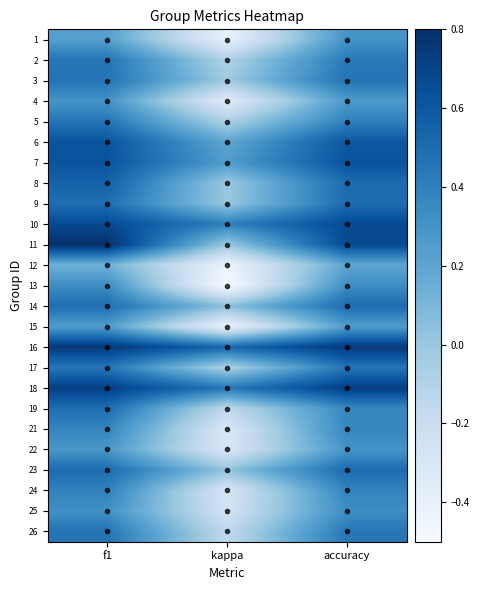

Reading left to right, list all the values displayed in this chart.

1: f1=0.2	kappa=-0.4	accuracy=0.3
2: f1=0.5	kappa=-0.1	accuracy=0.4
3: f1=0.5	kappa=-0.0	accuracy=0.5
4: f1=0.3	kappa=-0.3	accuracy=0.3
5: f1=0.5	kappa=-0.1	accuracy=0.4
6: f1=0.6	kappa=0.2	accuracy=0.6
7: f1=0.6	kappa=0.2	accuracy=0.6
8: f1=0.5	kappa=0.0	accuracy=0.5
9: f1=0.5	kappa=0.0	accuracy=0.5
10: f1=0.7	kappa=0.4	accuracy=0.7
11: f1=0.8	kappa=0.0	accuracy=0.7
12: f1=0.1	kappa=-0.4	accuracy=0.2
13: f1=0.3	kappa=-0.5	accuracy=0.3
14: f1=0.5	kappa=0.0	accuracy=0.5
15: f1=0.2	kappa=-0.4	accuracy=0.2
16: f1=0.8	kappa=0.5	accuracy=0.8
17: f1=0.4	kappa=-0.1	accuracy=0.5
18: f1=0.7	kappa=0.4	accuracy=0.7
19: f1=0.5	kappa=-0.1	accuracy=0.4
21: f1=0.4	kappa=-0.3	accuracy=0.4
22: f1=0.3	kappa=-0.3	accuracy=0.3
23: f1=0.5	kappa=0.0	accuracy=0.5
24: f1=0.4	kappa=-0.3	accuracy=0.4
25: f1=0.3	kappa=-0.2	accuracy=0.3
26: f1=0.5	kappa=-0.2	accuracy=0.4